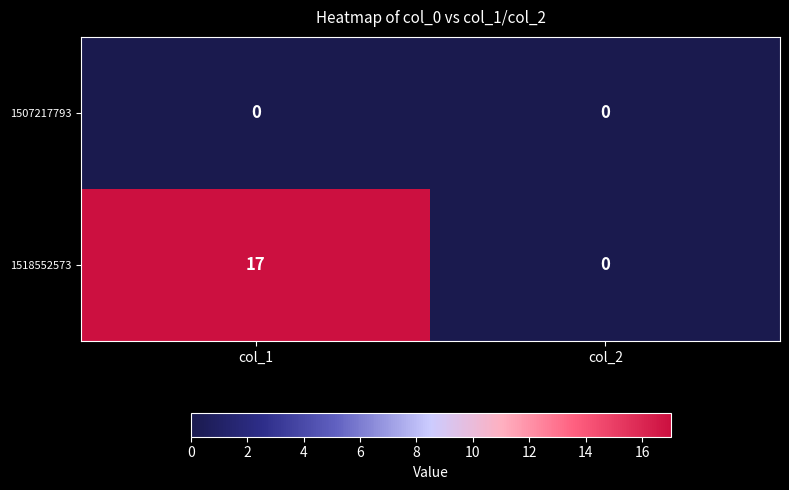

Count the number of data series in this chart.

2